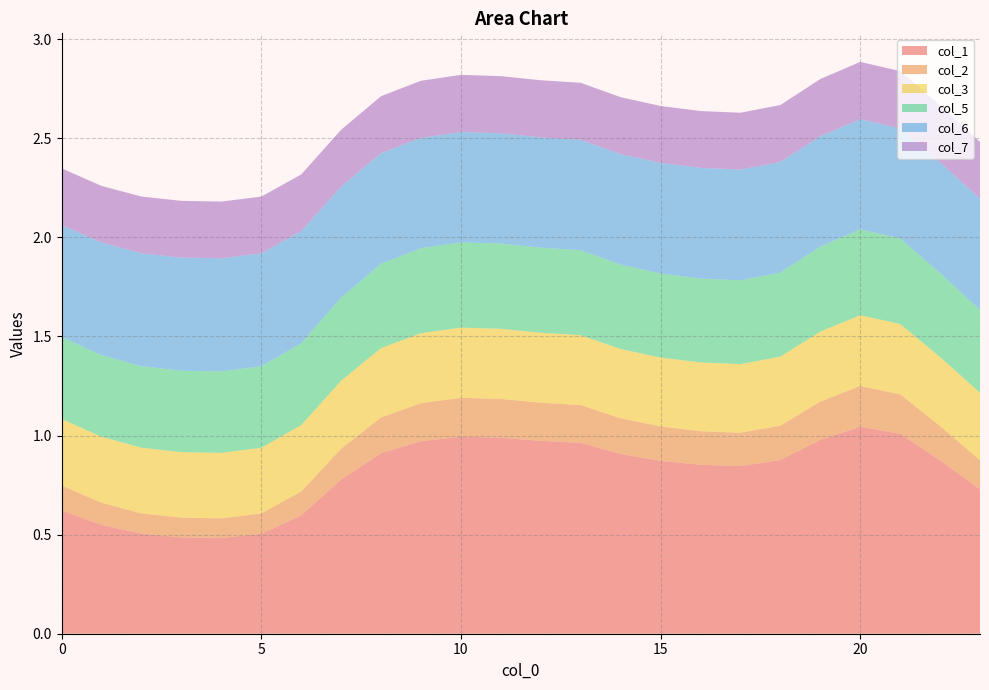

Reading right to left, transcribe all the data shown in this chart.

col_1: 0.7	0.9	1.0	1.0	1.0	0.9	0.8	0.9	0.9	0.9	1.0	1.0	1.0	1.0	1.0	0.9	0.8	0.6	0.5	0.5	0.5	0.5	0.5	0.6
col_2: 0.1	0.2	0.2	0.2	0.2	0.2	0.2	0.2	0.2	0.2	0.2	0.2	0.2	0.2	0.2	0.2	0.2	0.1	0.1	0.1	0.1	0.1	0.1	0.1
col_3: 0.3	0.3	0.4	0.4	0.4	0.3	0.3	0.3	0.3	0.3	0.4	0.4	0.4	0.4	0.4	0.3	0.3	0.3	0.3	0.3	0.3	0.3	0.3	0.3
col_5: 0.4	0.4	0.4	0.4	0.4	0.4	0.4	0.4	0.4	0.4	0.4	0.4	0.4	0.4	0.4	0.4	0.4	0.4	0.4	0.4	0.4	0.4	0.4	0.4
col_6: 0.6	0.6	0.6	0.6	0.6	0.6	0.6	0.6	0.6	0.6	0.6	0.6	0.6	0.6	0.6	0.6	0.6	0.6	0.6	0.6	0.6	0.6	0.6	0.6
col_7: 0.3	0.3	0.3	0.3	0.3	0.3	0.3	0.3	0.3	0.3	0.3	0.3	0.3	0.3	0.3	0.3	0.3	0.3	0.3	0.3	0.3	0.3	0.3	0.3